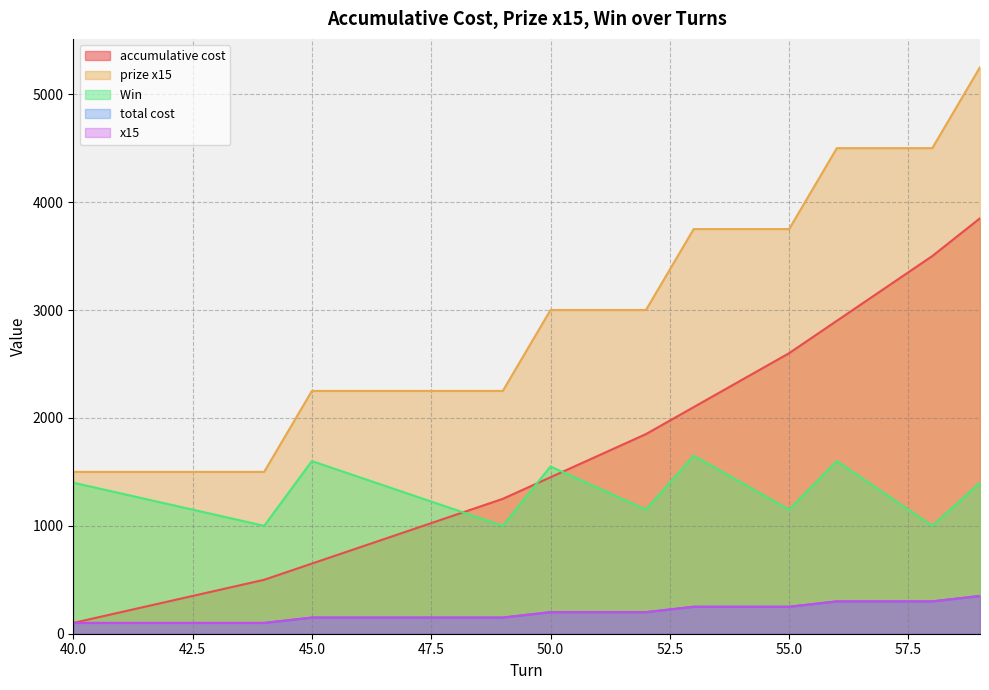

True or false: x15 and prize x15 cross at least once.

False